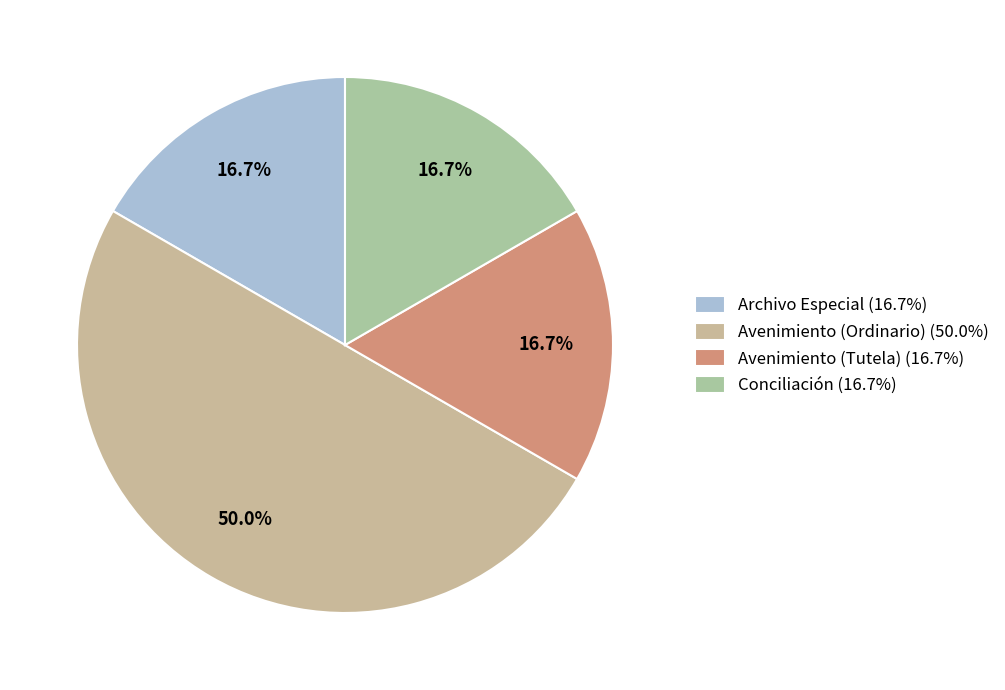

What is the largest slice in the pie chart?

Avenimiento (Ordinario)